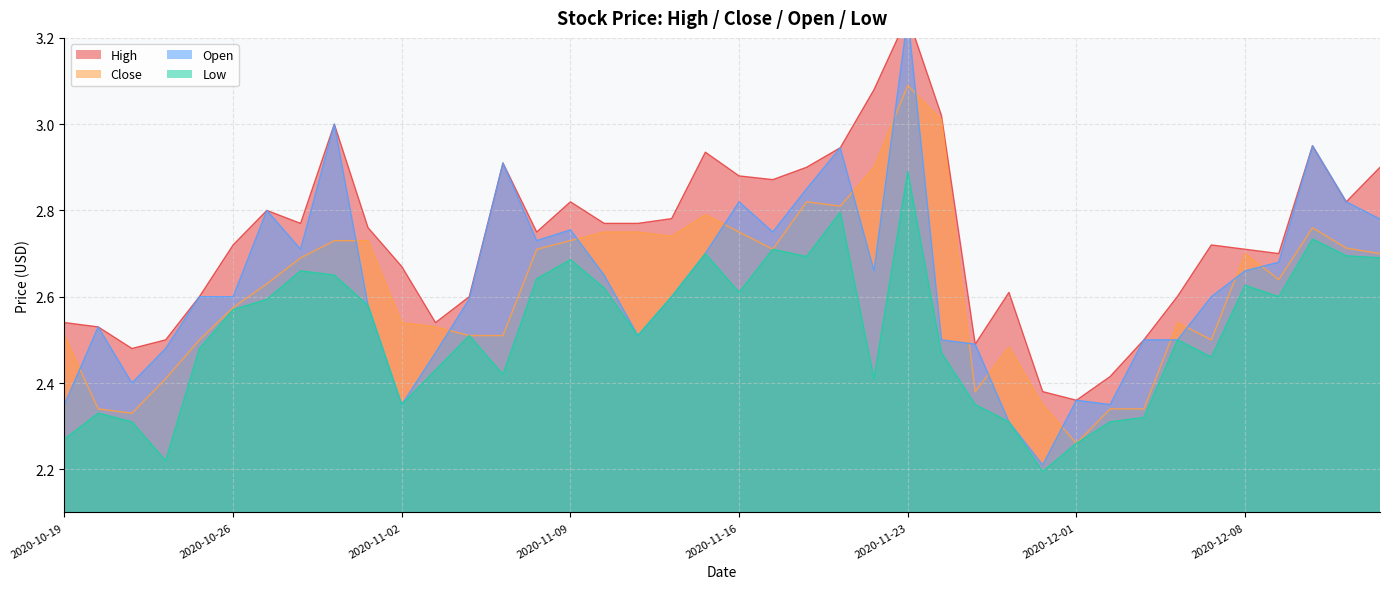

What is the label of the 23rd point from the right?

2020-11-11